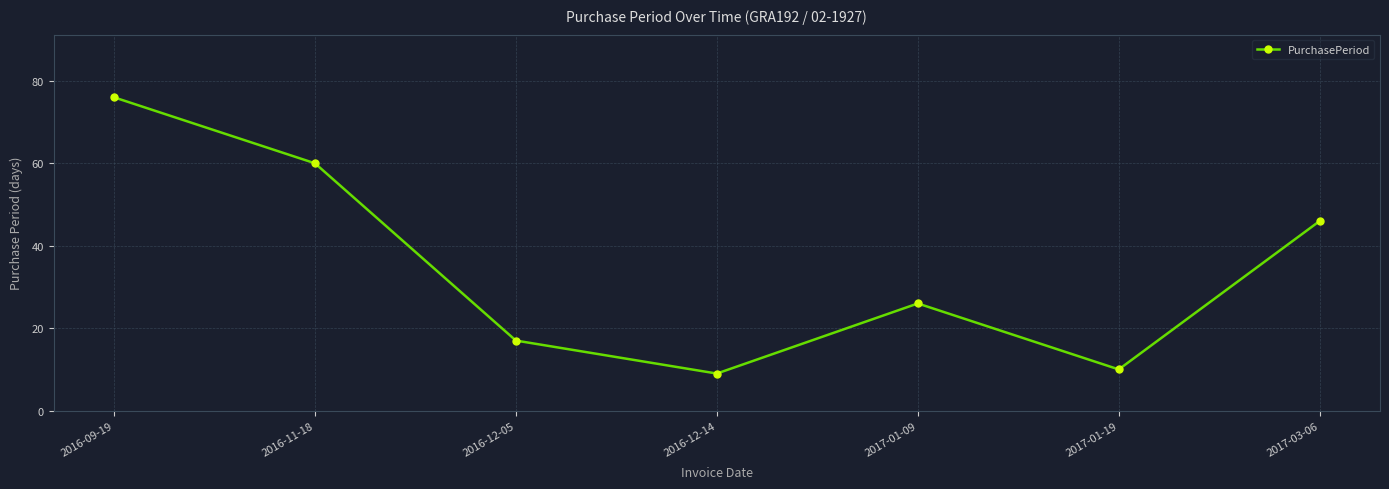

Is it true that the value at 2016-09-19 is 76?

True